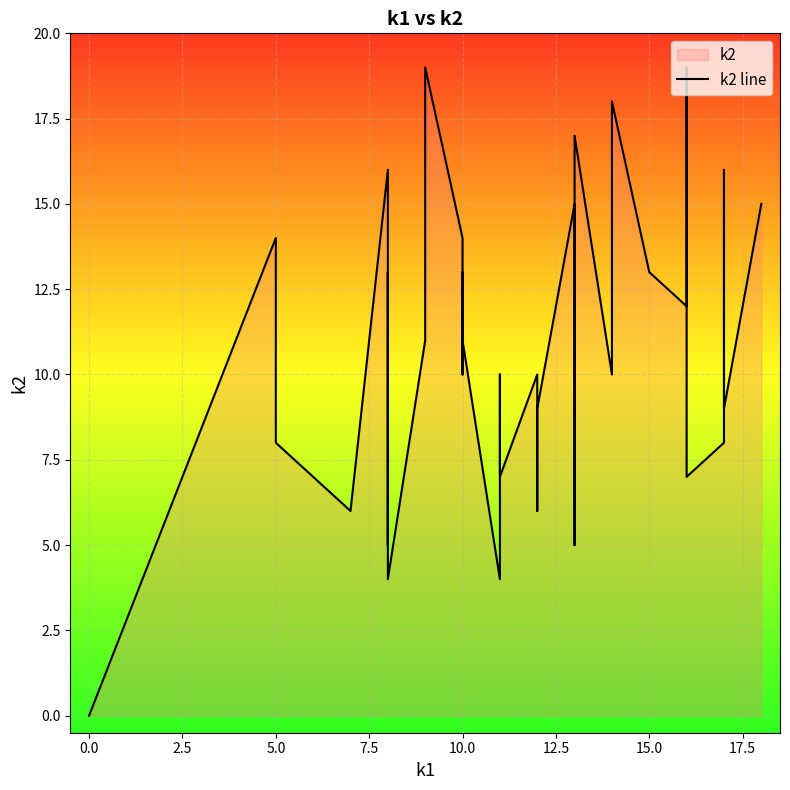

How many categories are shown in the chart?

40